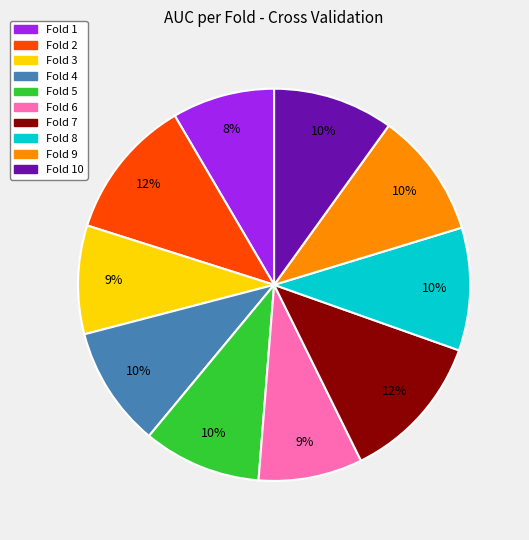

To the nearest percent, what is the average slice percentage?

10%